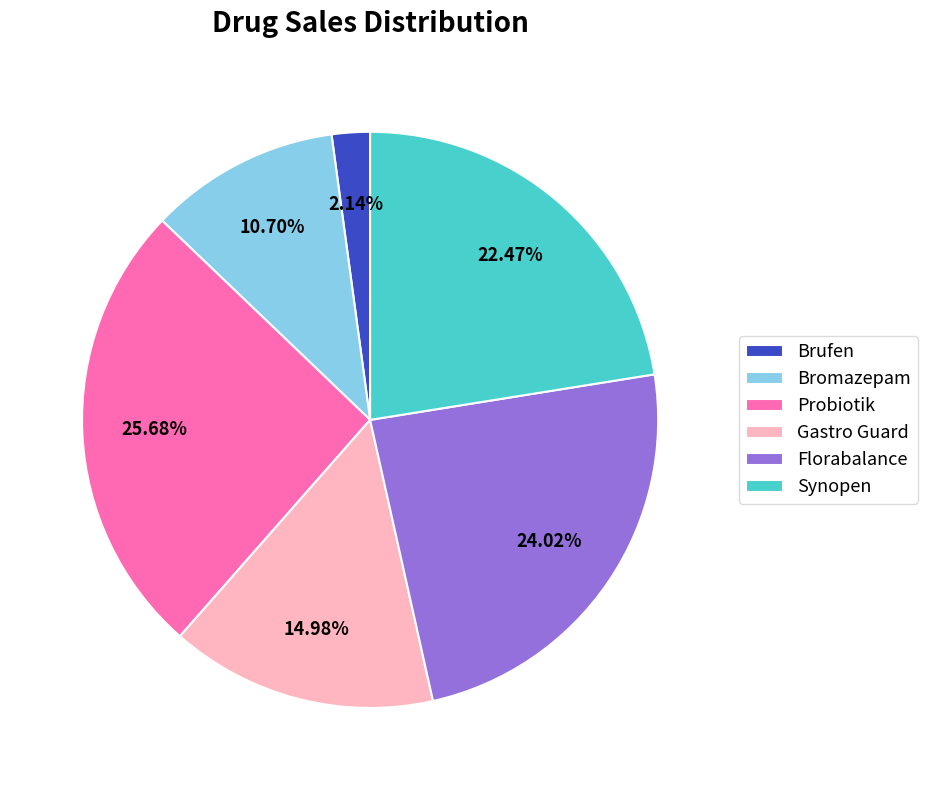

What percentage is the Gastro Guard slice, to the nearest percent?

15%